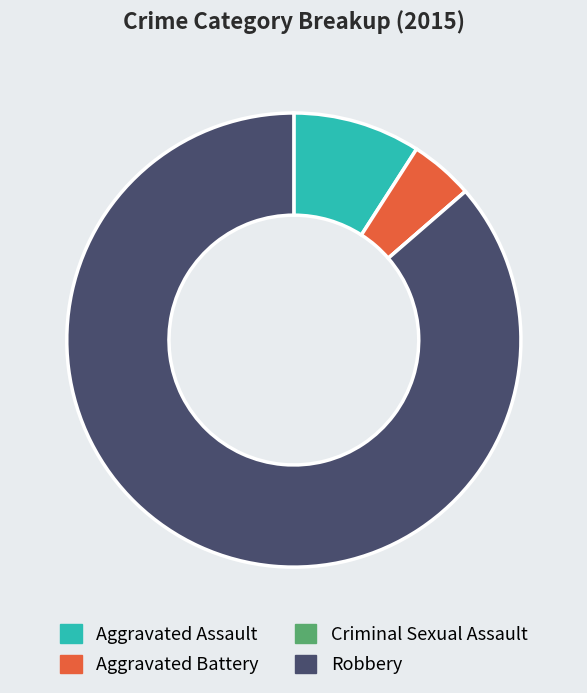

Is it true that Aggravated Assault is 21% of the pie?

False